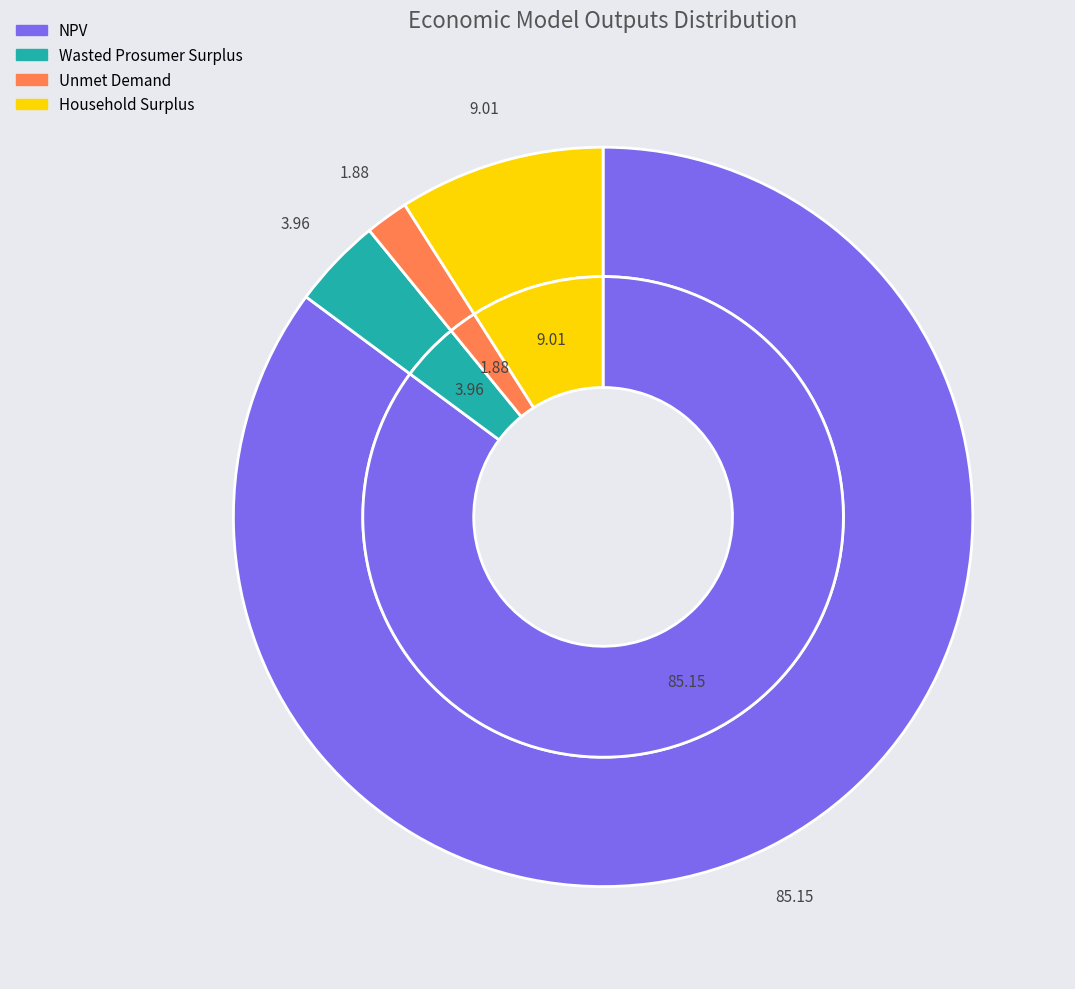

To the nearest percent, what portion does Household Surplus represent?

9%